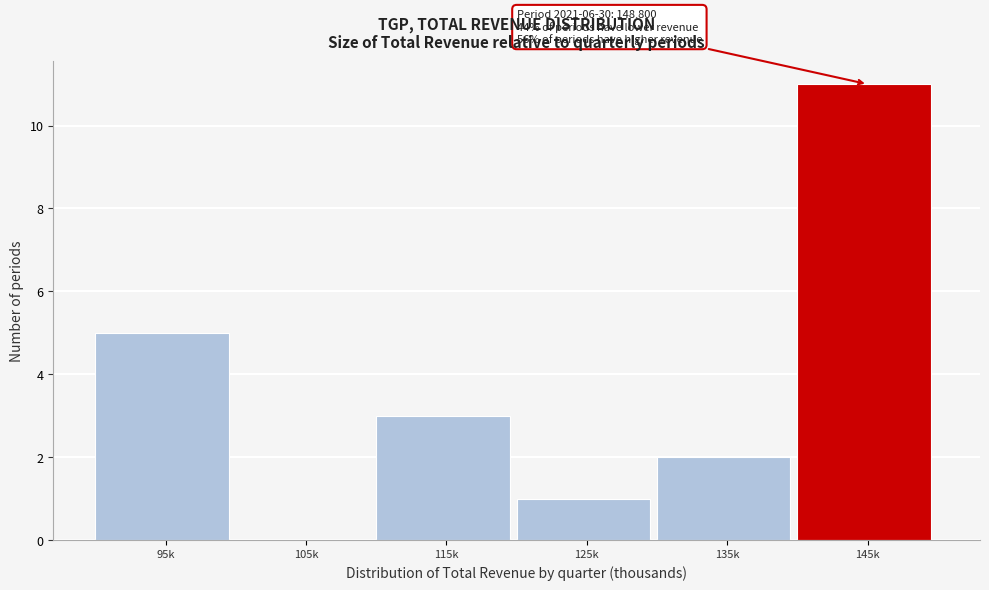

Reading left to right, transcribe all the data shown in this chart.

95k=5	105k=0	115k=3	125k=1	135k=2	145k=11